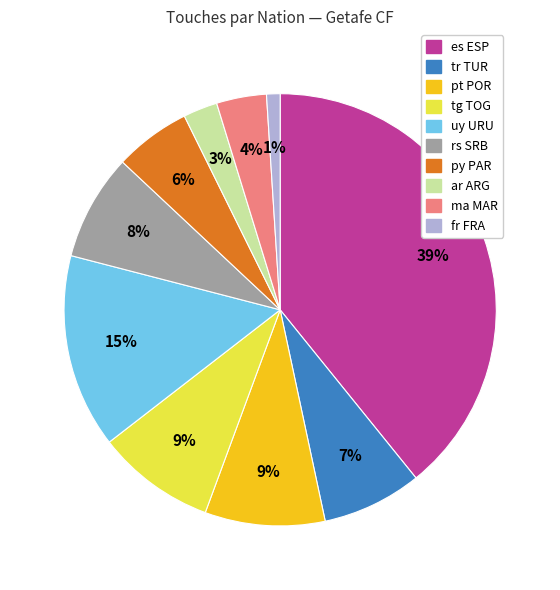

What is the largest slice in the pie chart?

es ESP